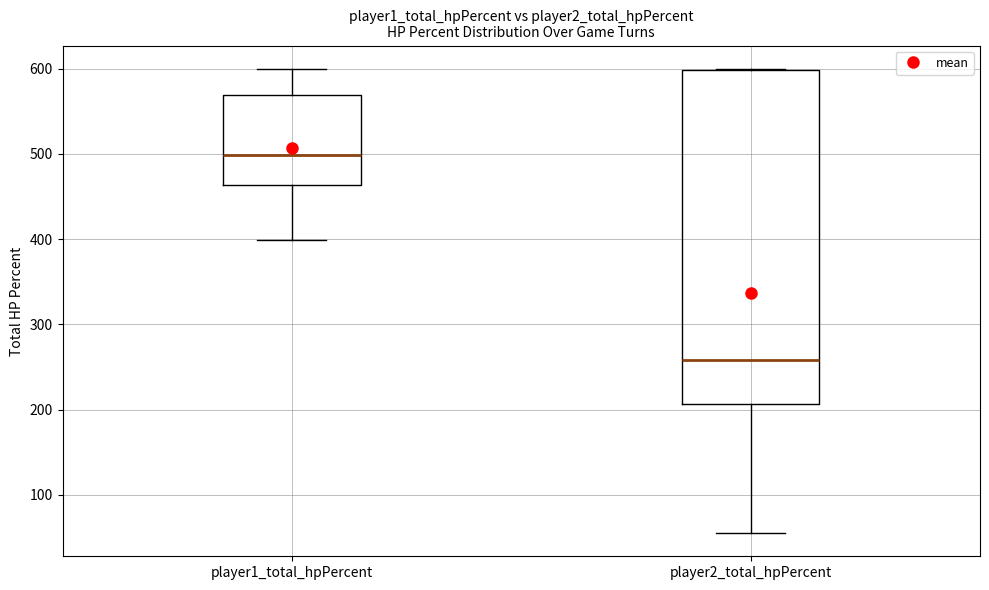

Reading left to right, read every box against the y-axis: the position of its median line, the range the box covers, and the ends of its whiskers. The values are not printed on the chart, so give them approximately, as read against the axis.

player1_total_hpPercent: median 500, box 460 to 570, whiskers 400 to 600
player2_total_hpPercent: median 260, box 210 to 600, whiskers 60 to 600